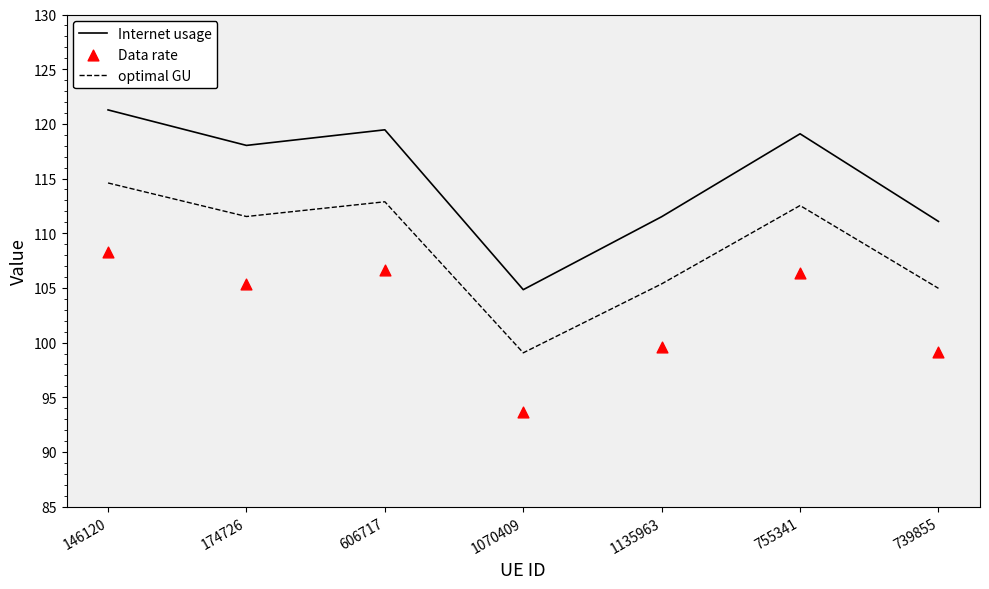

At which category is the sum across all series the highest?

146120